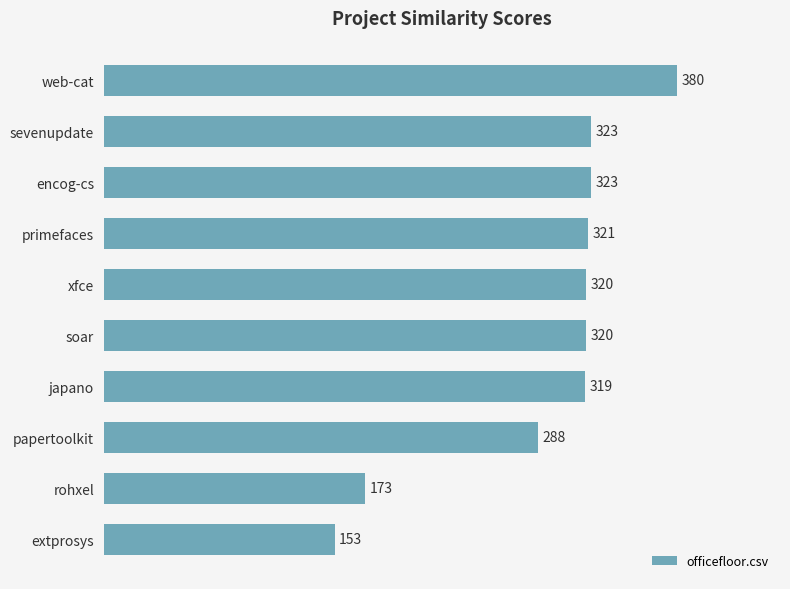

What is the average value?

292